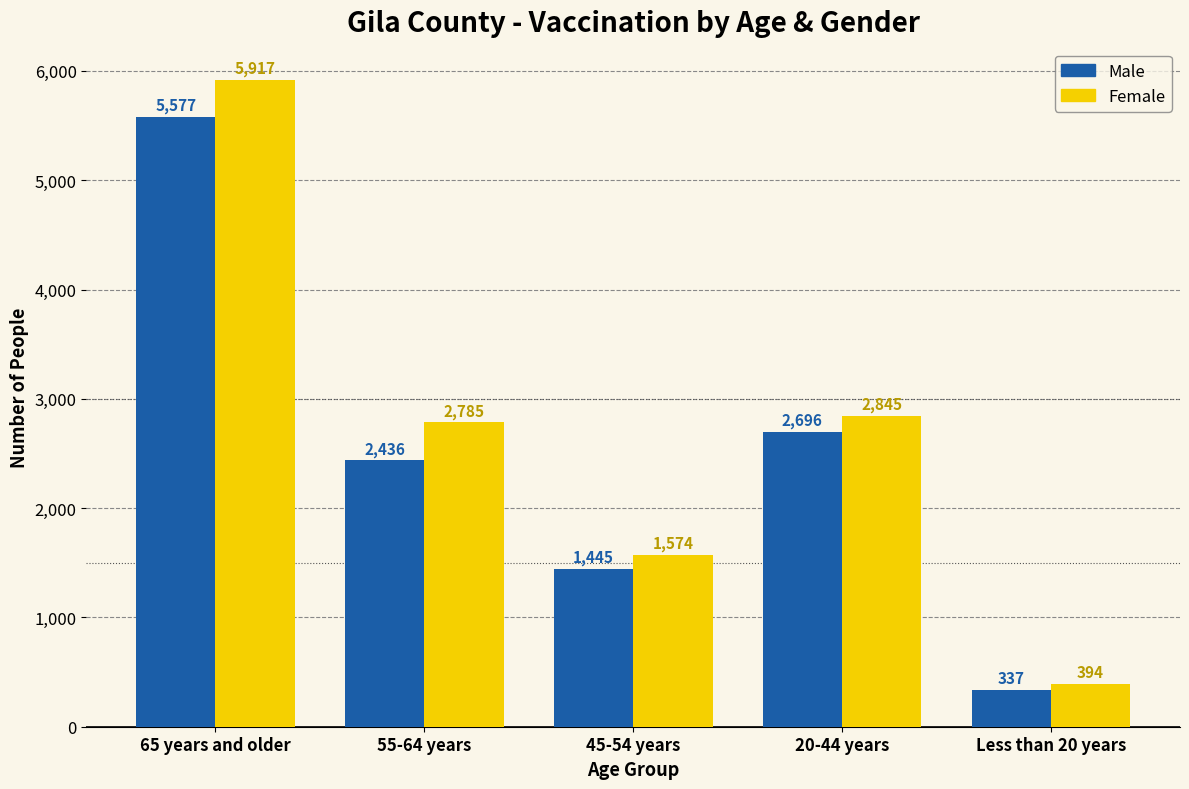

At how many categories does at least one series exceed 4285?

1